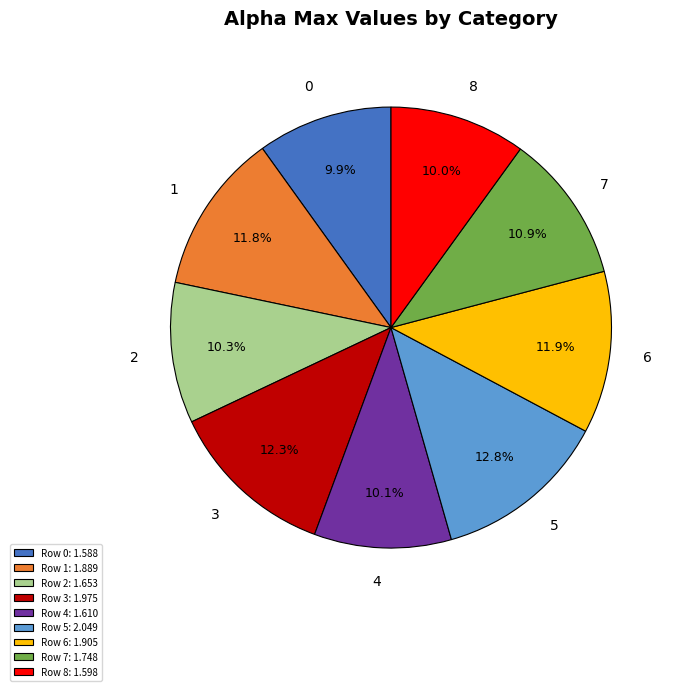

To the nearest percent, what is the difference between the largest and smallest slice percentages?

3%